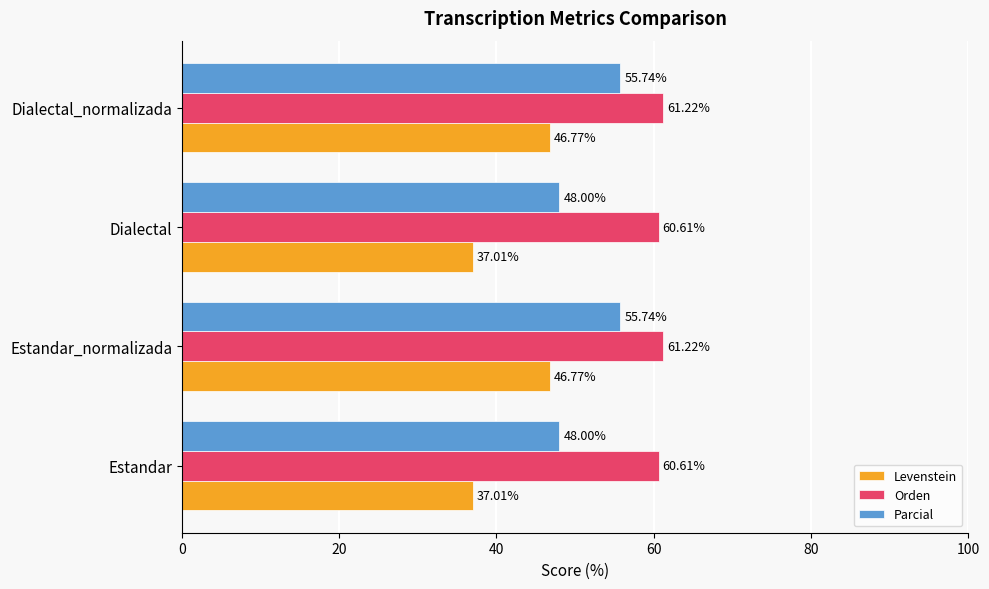

What is the sum of the Parcial values at Estandar and Dialectal_normalizada?

103.7